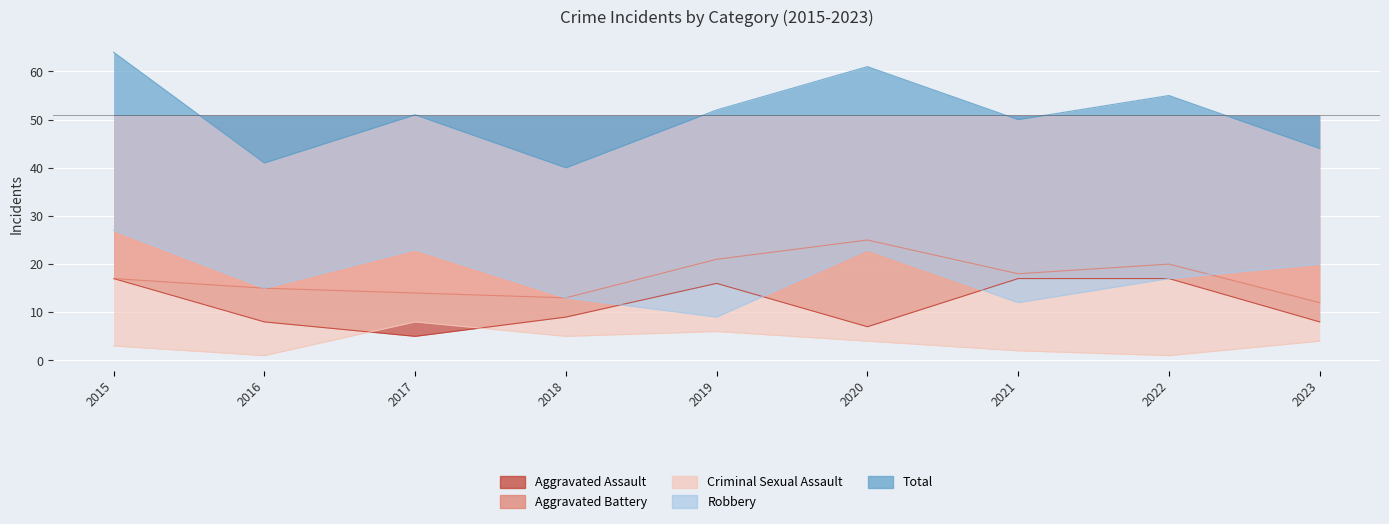

Does the chart display data point markers on the line(s)?

No